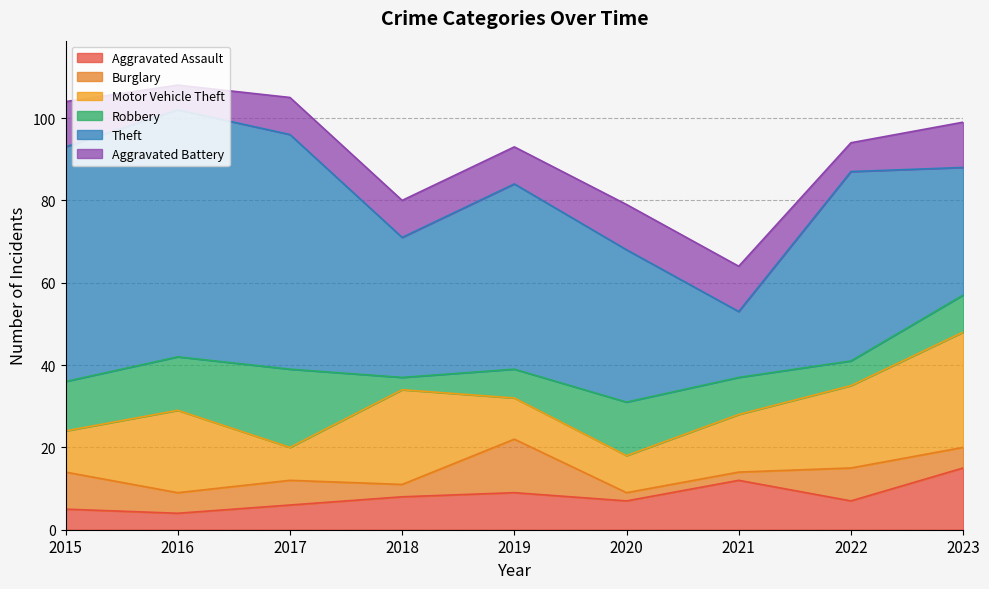

What are all the series names shown in the legend?

Aggravated Assault, Burglary, Motor Vehicle Theft, Robbery, Theft, Aggravated Battery